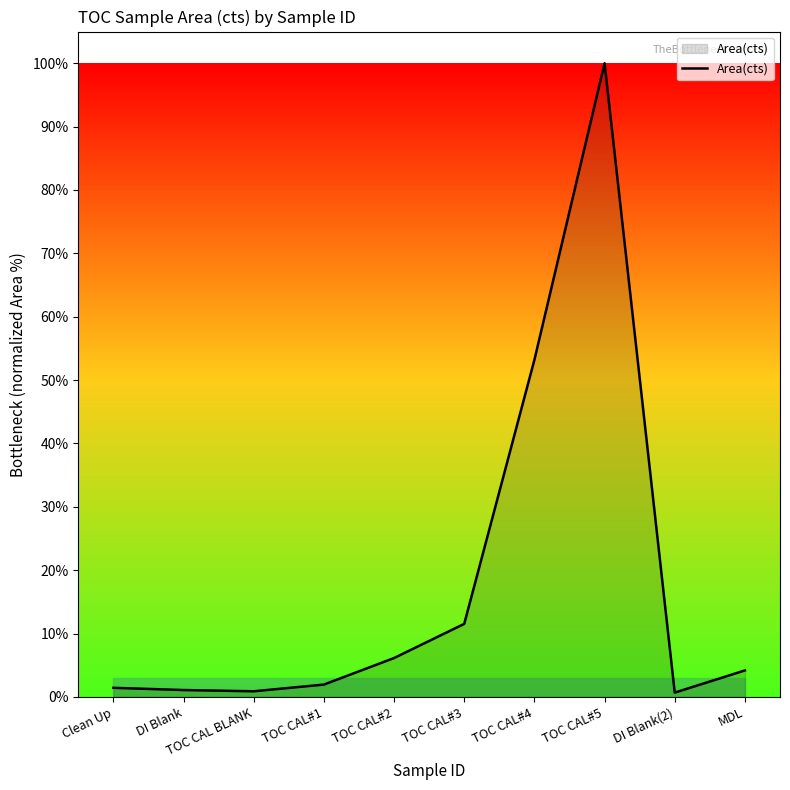

What is the sum of all values?

181.1